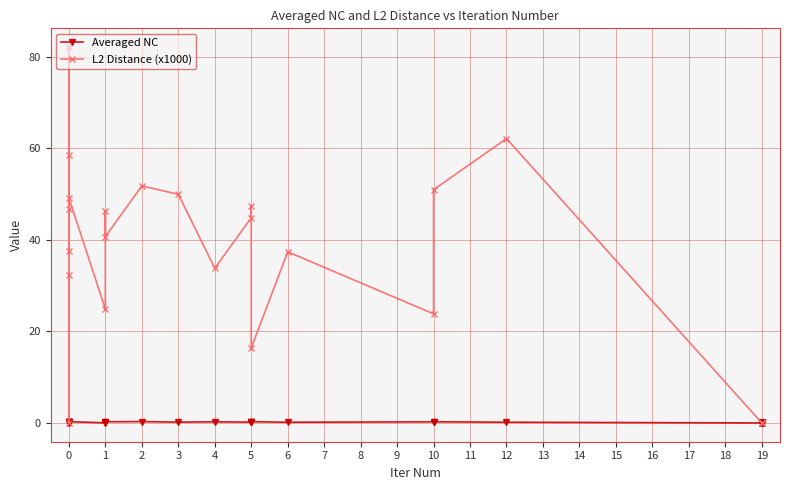

Reading right to left, transcribe all the data shown in this chart.

Averaged NC: 0.0	0.0	0.0	0.0	0.0	0.0	0.0	0.0	0.0	0.0	0.0	0.0	0.0	0.0	0.0	0.0	0.0	0.0	0.0	0.0	0.2	0.3	0.2	0.1	0.3	0.2	0.2	0.2	0.2	0.3	0.3	0.1	0.0	0.3	0.3	0.3	0.2	0.2	0.0	0.0
L2 Distance (x1000): 0.0	0.0	0.0	0.0	0.0	0.0	0.0	0.0	0.0	0.0	0.0	0.0	0.0	0.0	0.0	0.0	0.0	0.0	0.0	0.0	62.1	50.9	23.8	37.4	16.4	47.5	44.8	33.8	50.0	51.8	40.7	46.3	24.9	49.1	82.1	37.5	58.4	46.7	0.0	32.4